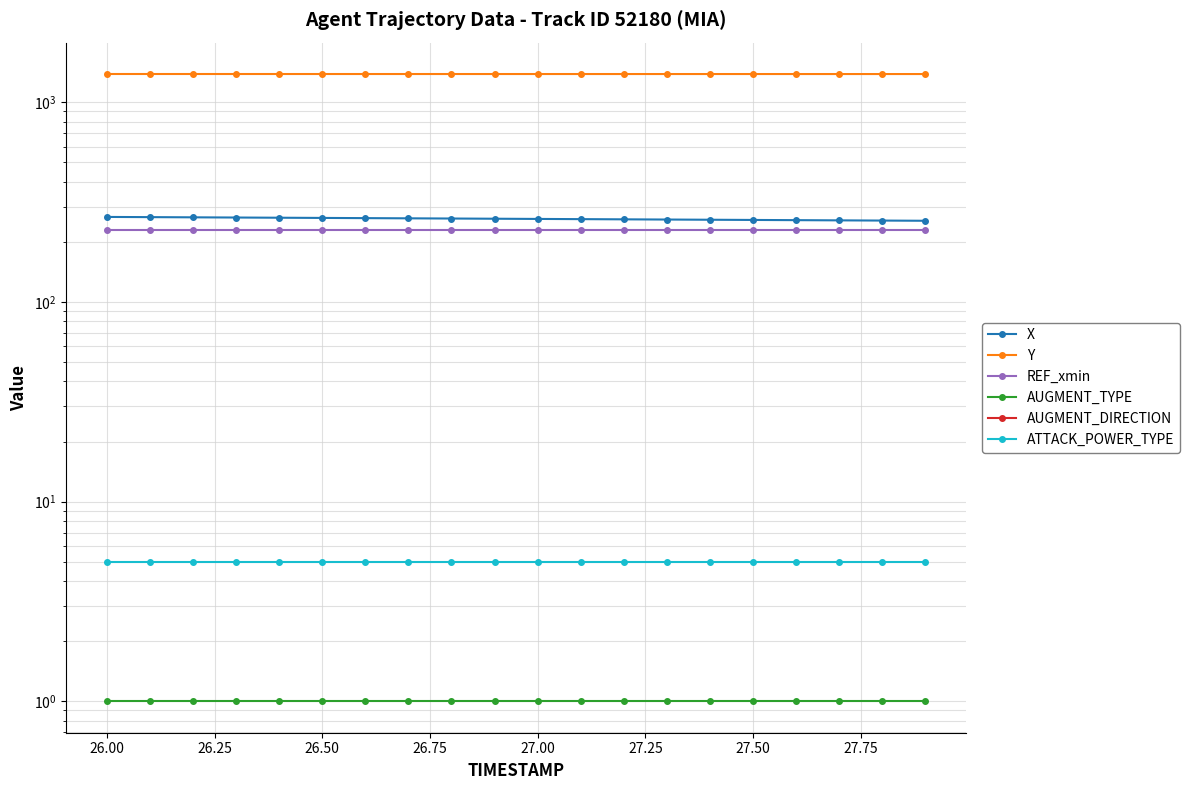

Which series has the largest total across all categories?

Y